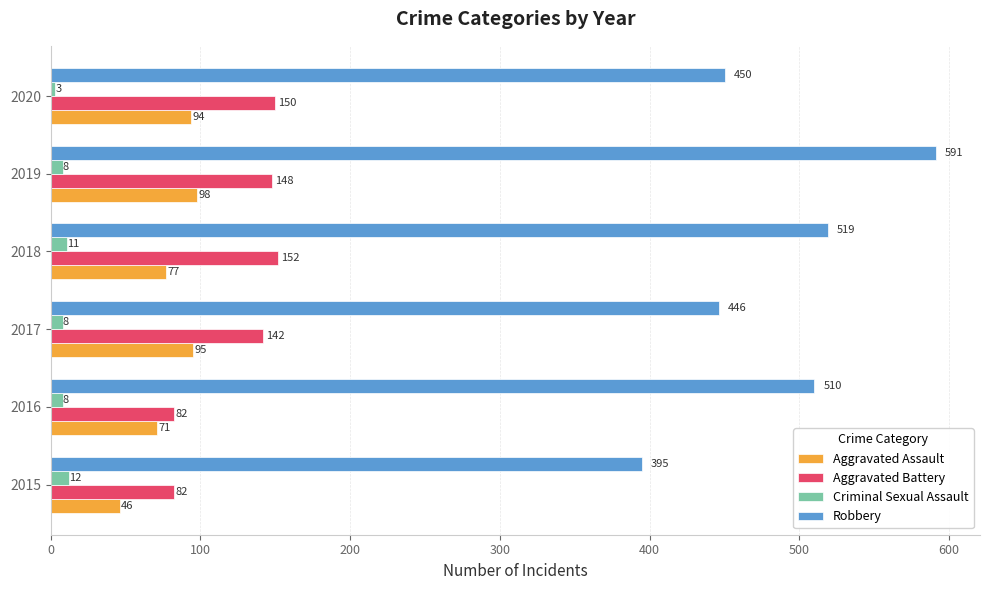

Is the value of Aggravated Battery at 2017 greater than the value of Aggravated Assault at 2016?

Yes